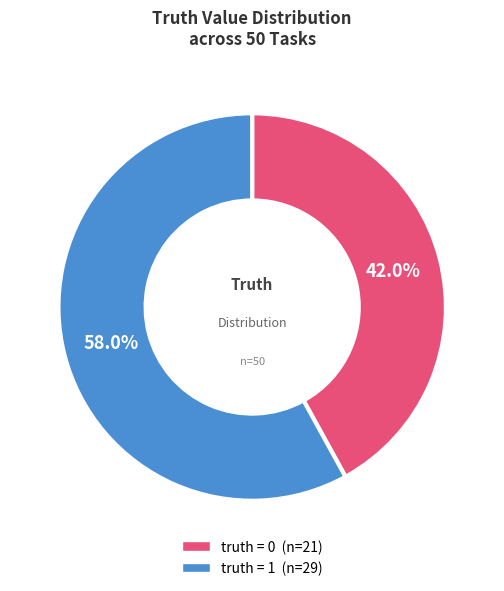

Does any single category account for the majority?

Yes